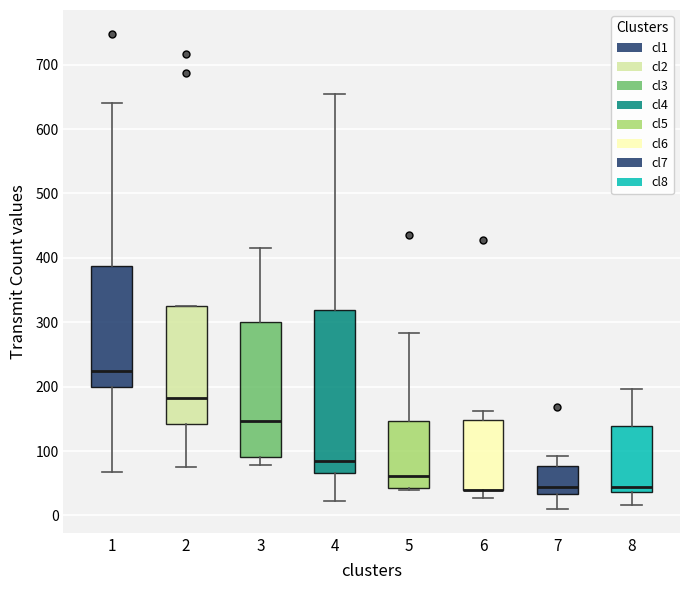

Reading left to right, read every box against the y-axis: the position of its median line, the range the box covers, and the ends of its whiskers. The values are not printed on the chart, so give them approximately, as read against the axis.

1: median 220, box 200 to 390, whiskers 70 to 640
2: median 180, box 140 to 330, whiskers 80 to 330
3: median 150, box 90 to 300, whiskers 80 to 420
4: median 80, box 70 to 320, whiskers 20 to 650
5: median 60, box 40 to 150, whiskers 40 to 280
6: median 40 (drawn on the box's lower edge), box 40 to 150, whiskers 30 to 160
7: median 40, box 30 to 80, whiskers 10 to 90
8: median 50, box 40 to 140, whiskers 20 to 200